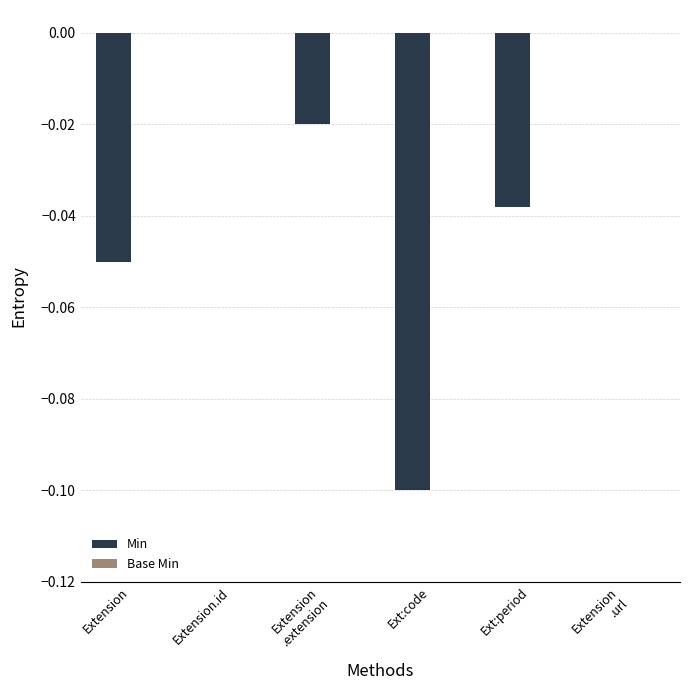

Is it true that the value at Extension is -0.0?

False